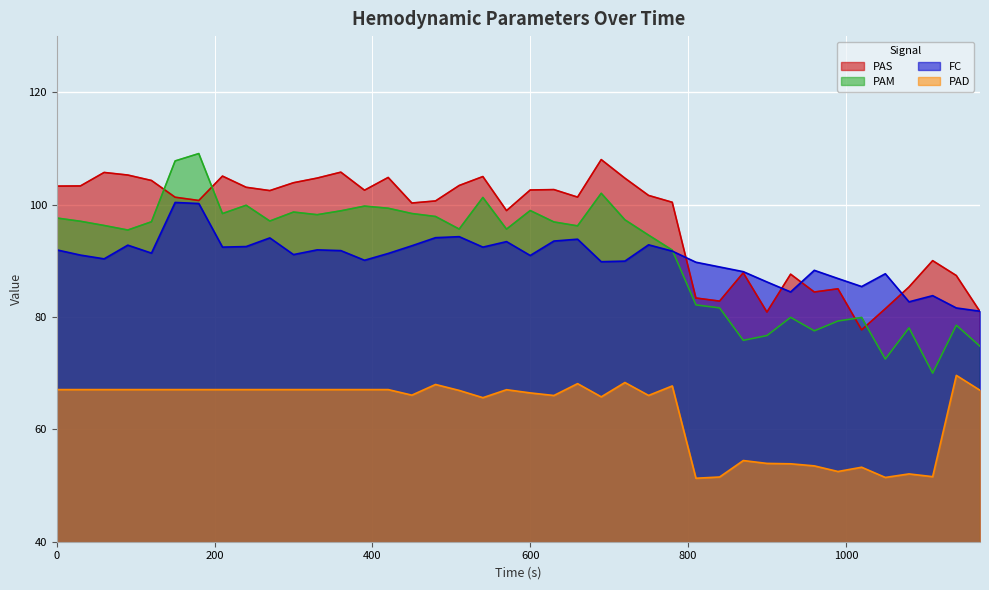

At how many categories does at least one series exceed 104?

12